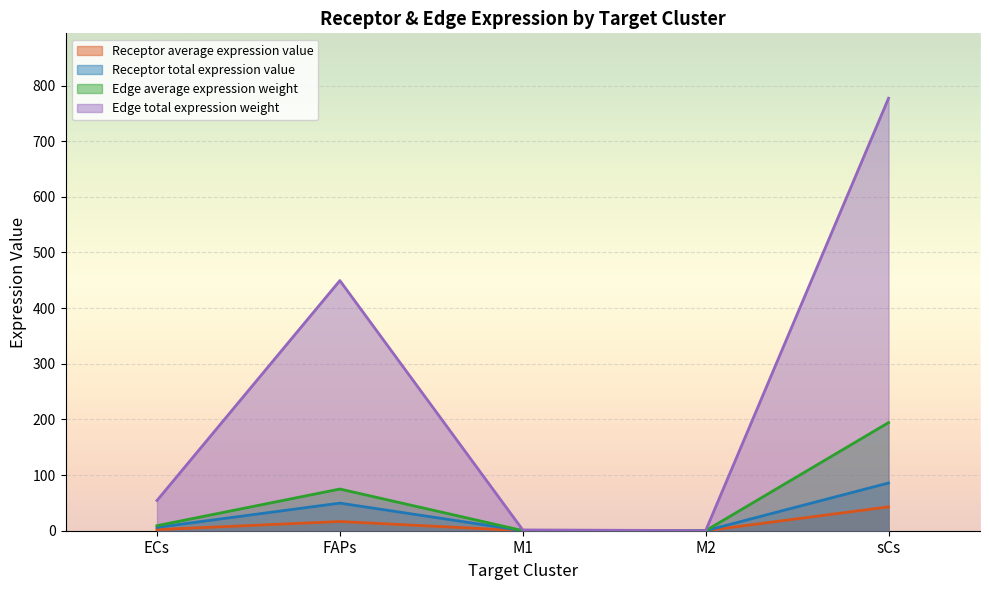

Which series changed the most between ECs and M1?

Edge total expression weight